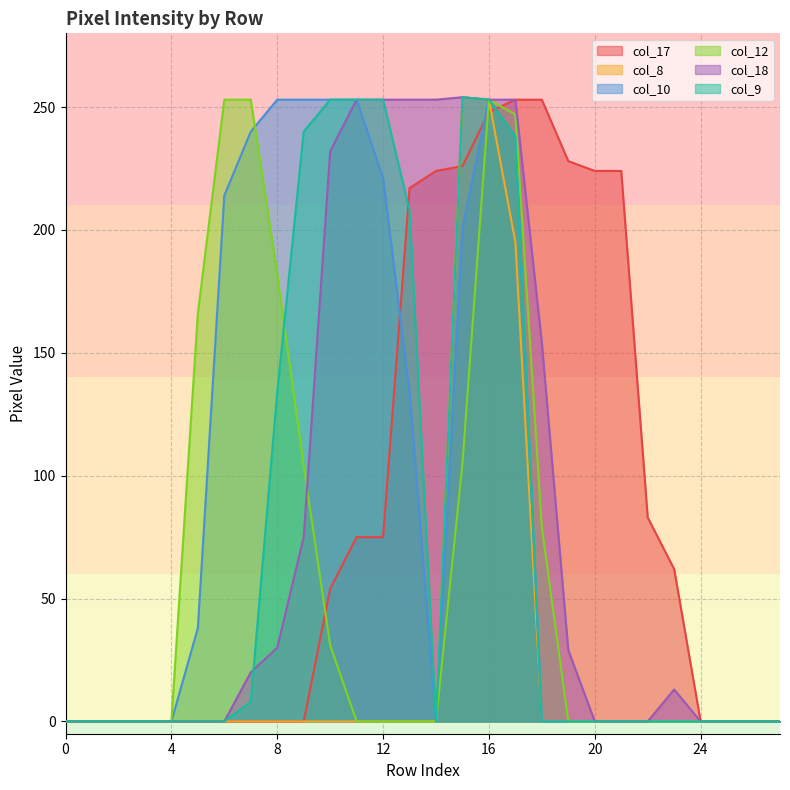

True or false: col_9 has a value of 253 at 10.

True